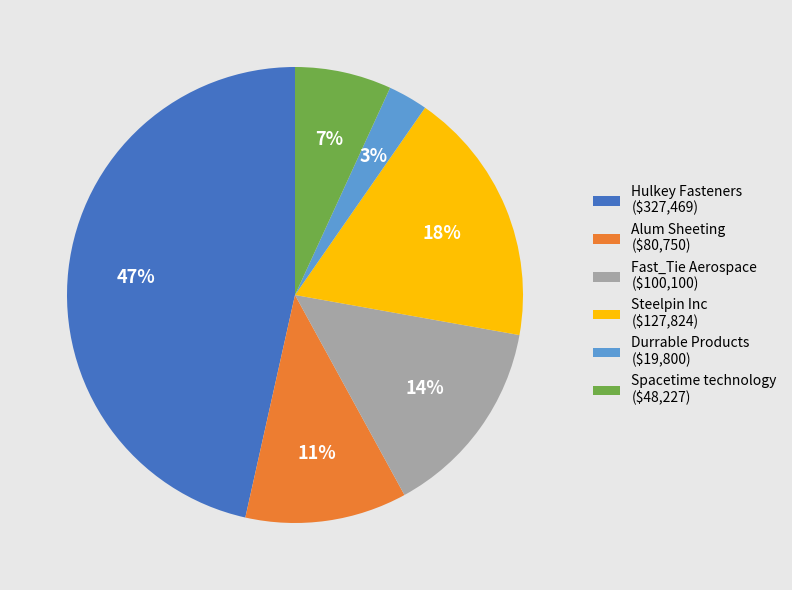

To the nearest percent, what is the difference between the largest and smallest slice percentages?

44%